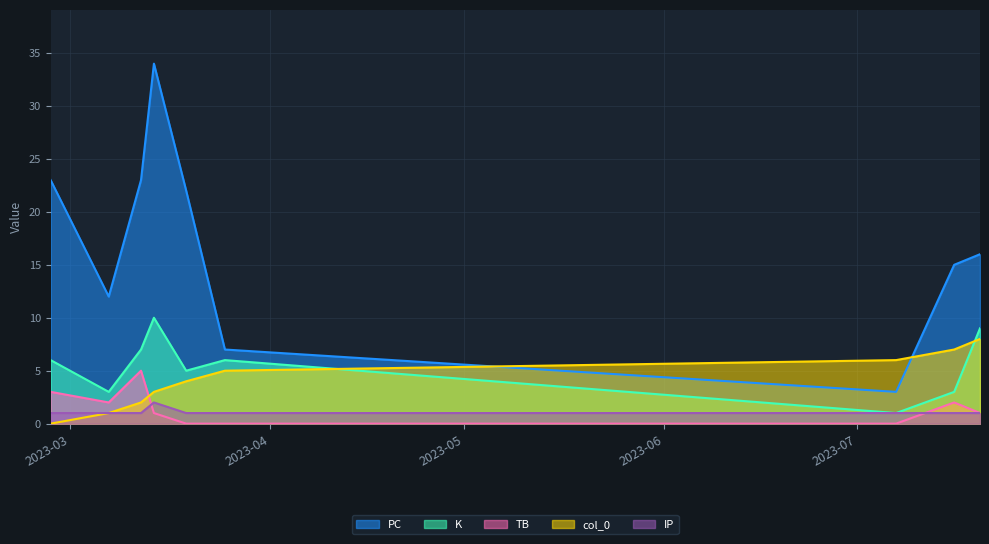

What is the approximate value of IP at 2023-03-19?

1